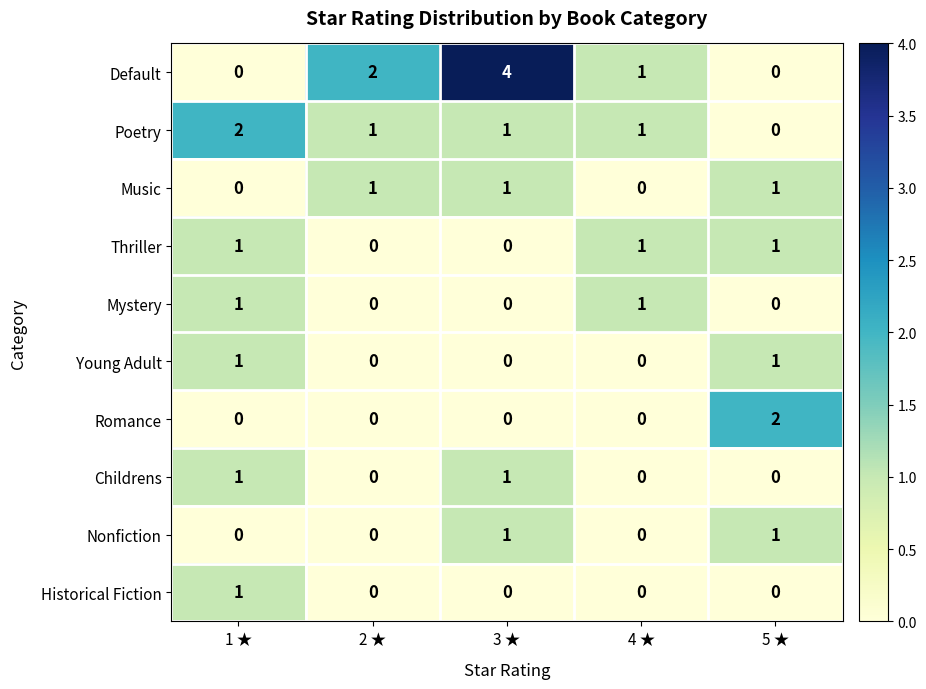

The value of Poetry at 4 ★ is 1. True or false?

True